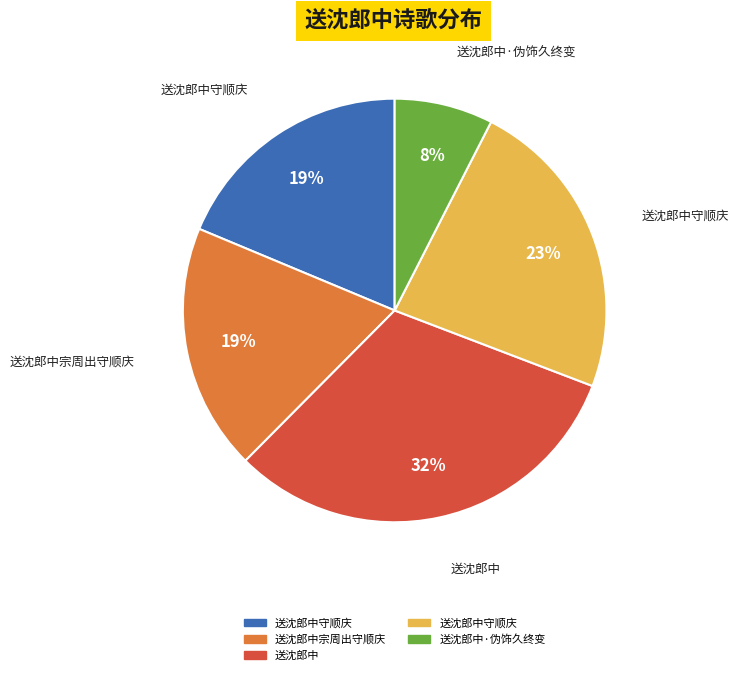

Is there any slice that represents more than half of the pie?

No